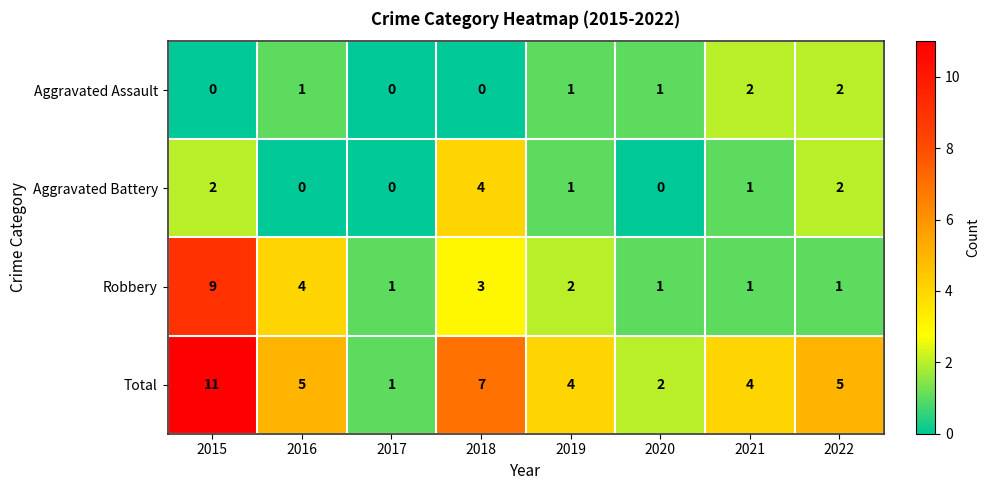

Rank the series by their maximum value, from lowest to highest.

Aggravated Assault, Aggravated Battery, Robbery, Total